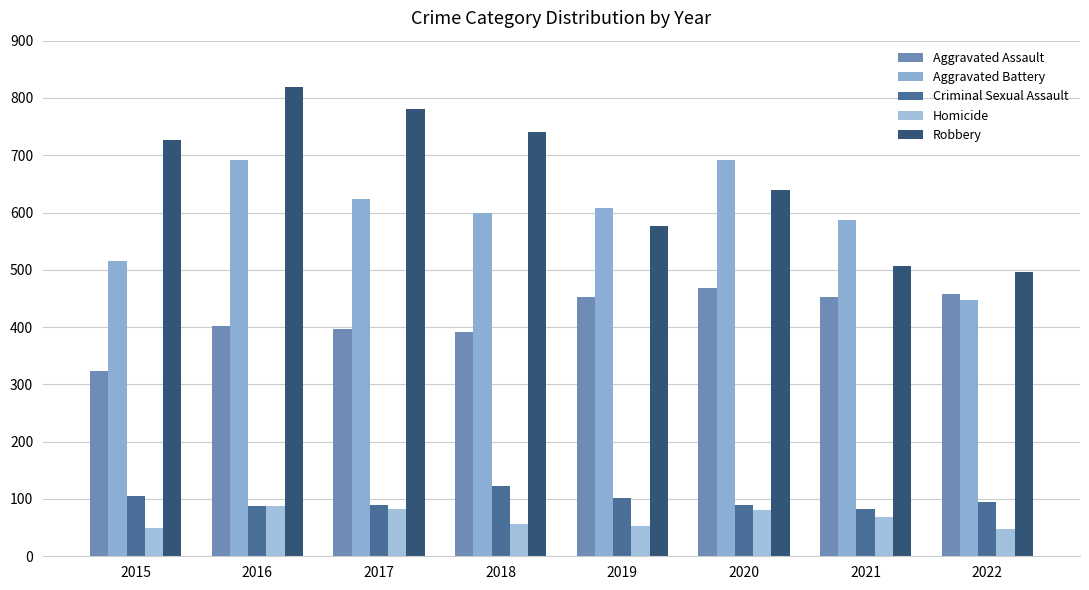

At which category is the sum across all series the highest?

2016